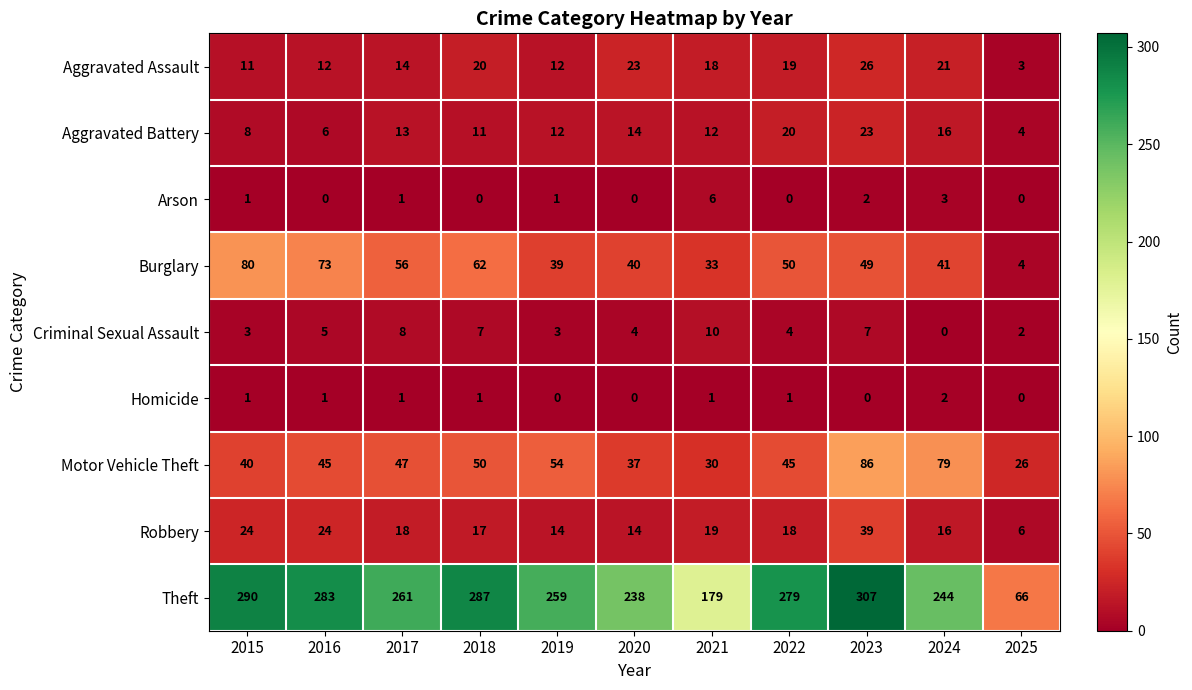

The Aggravated Assault series shows 26 at 2023. True or false?

True